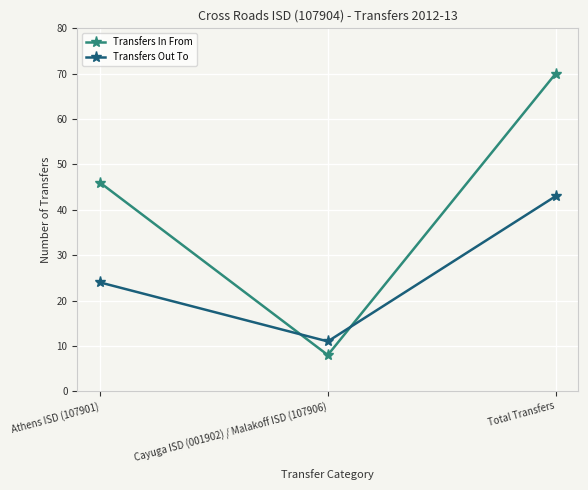

What position from the left is Athens ISD (107901)?

1